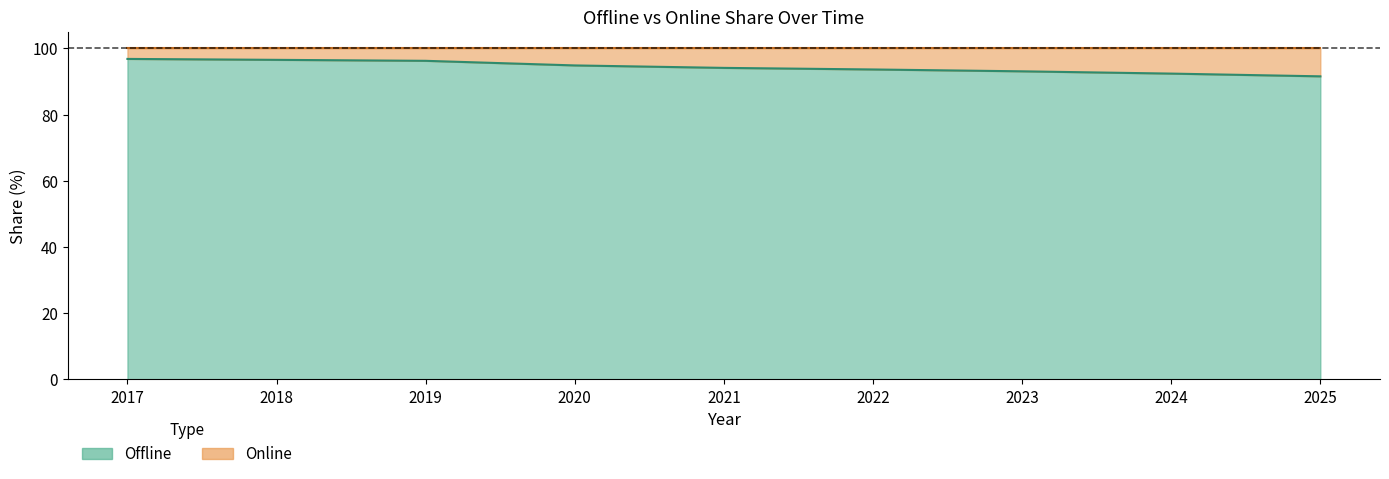

Which has a higher value, 2023 or 2018?

2018